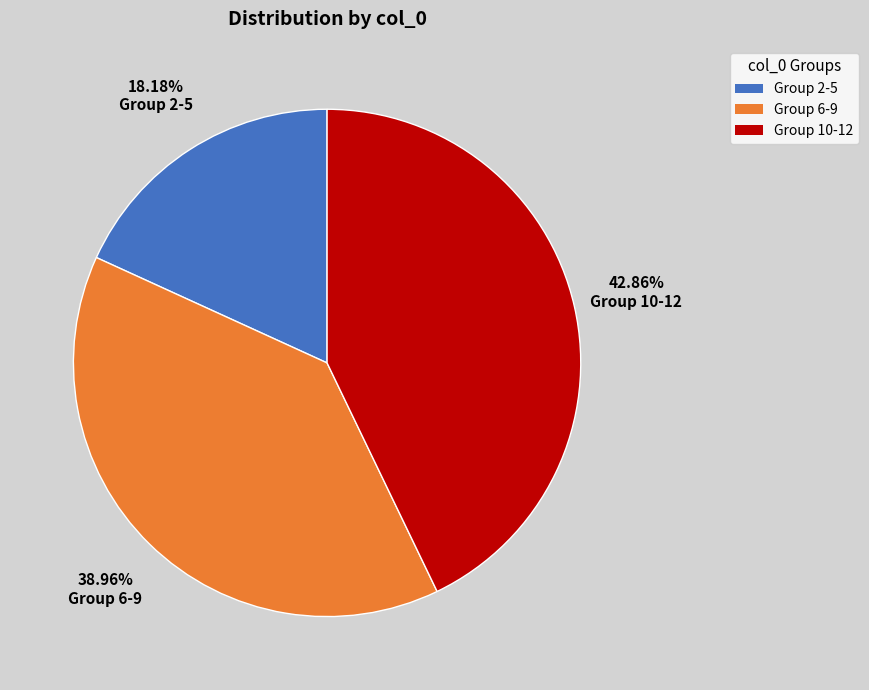

Between Group 10-12 and Group 6-9, which is larger?

Group 10-12